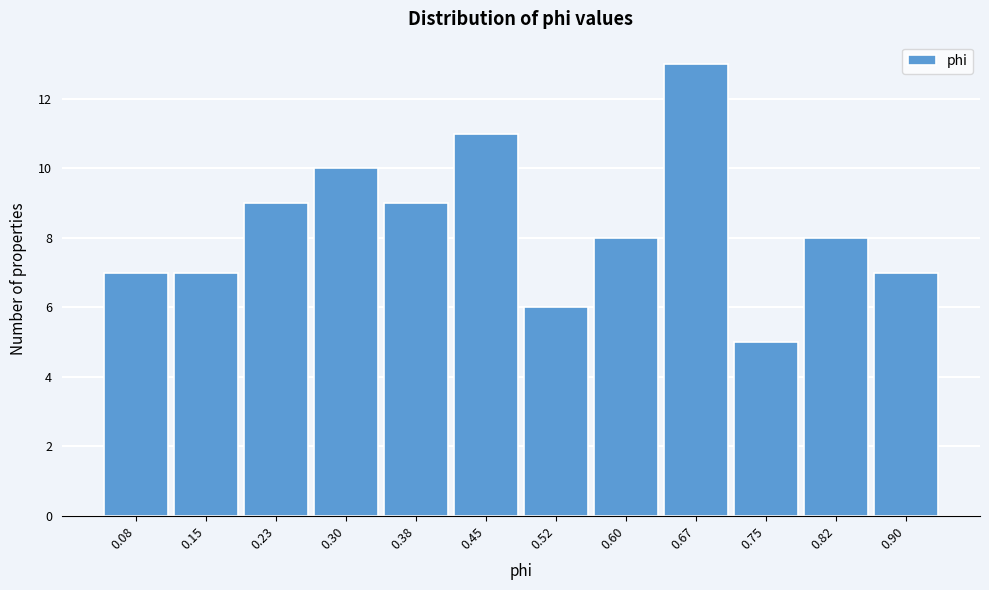

Reading left to right, transcribe all the data shown in this chart.

0.08=7	0.15=7	0.23=9	0.30=10	0.38=9	0.45=11	0.52=6	0.60=8	0.67=13	0.75=5	0.82=8	0.90=7